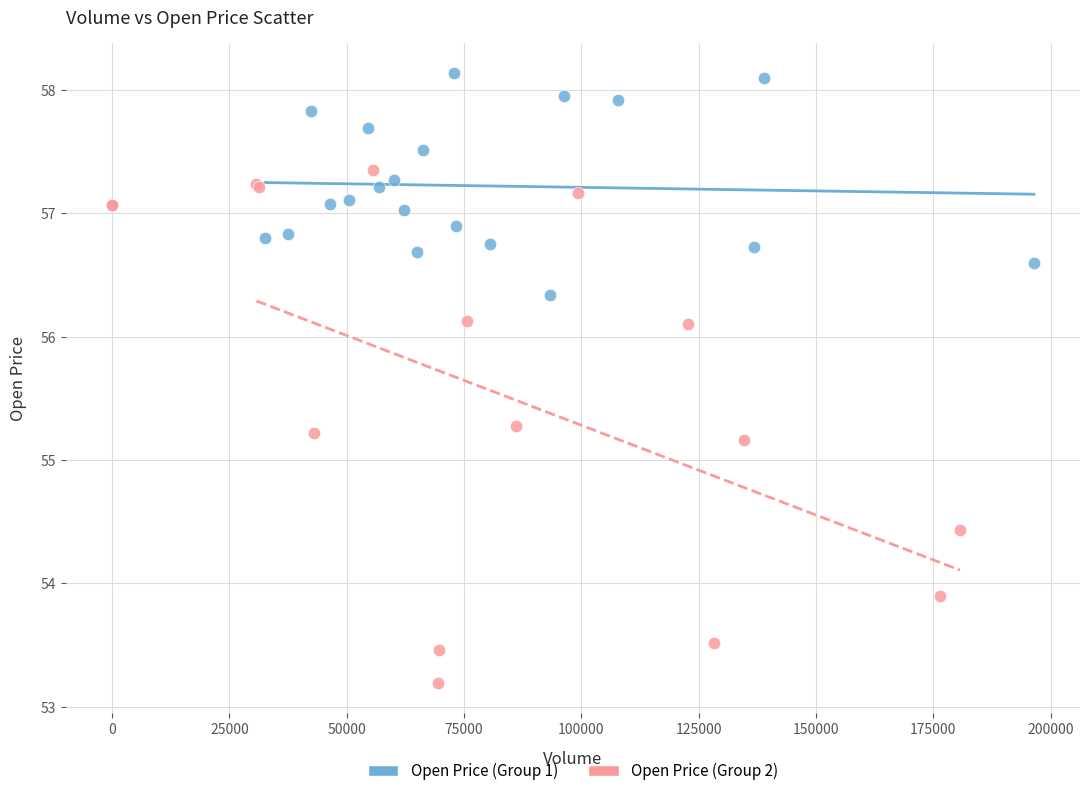

Which series reaches the maximum Y coordinate?

Open Price (Group 1)